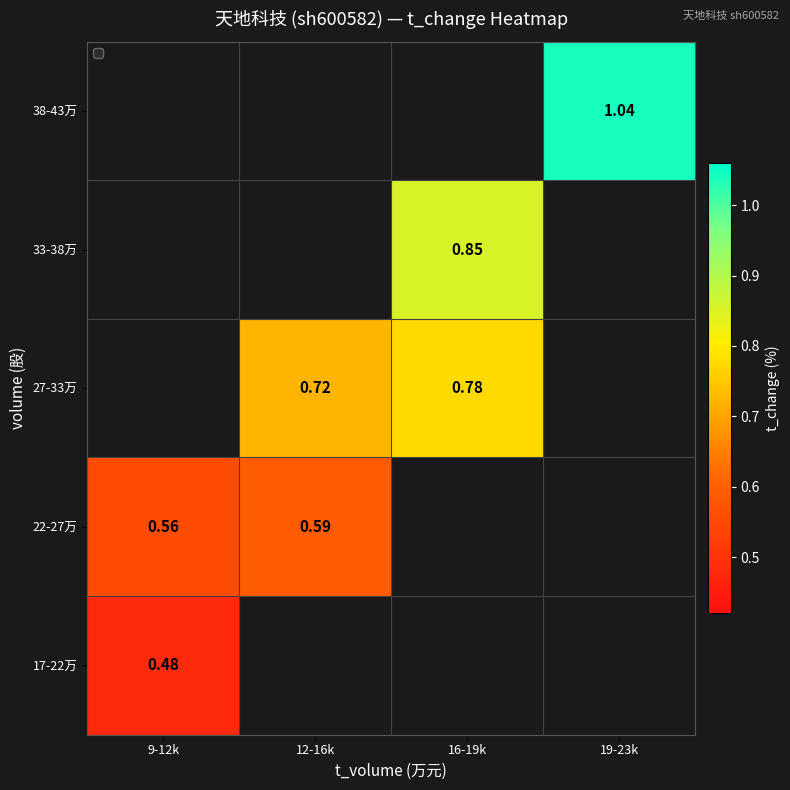

True or false: 22-27万 has a value of 0.1 at 9-12k.

False